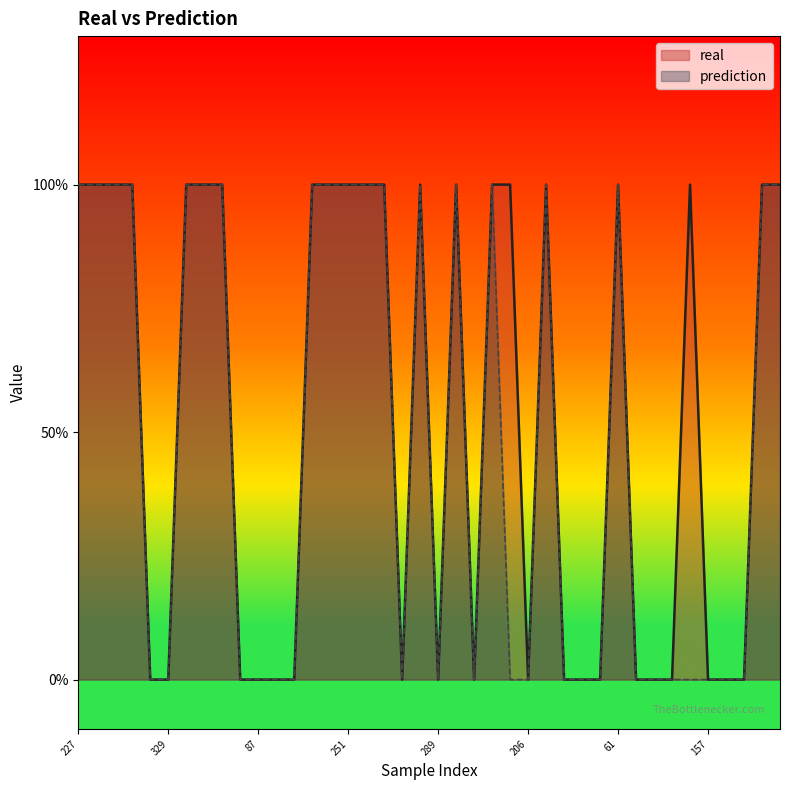

Which has a higher value, 205 or 169?

169